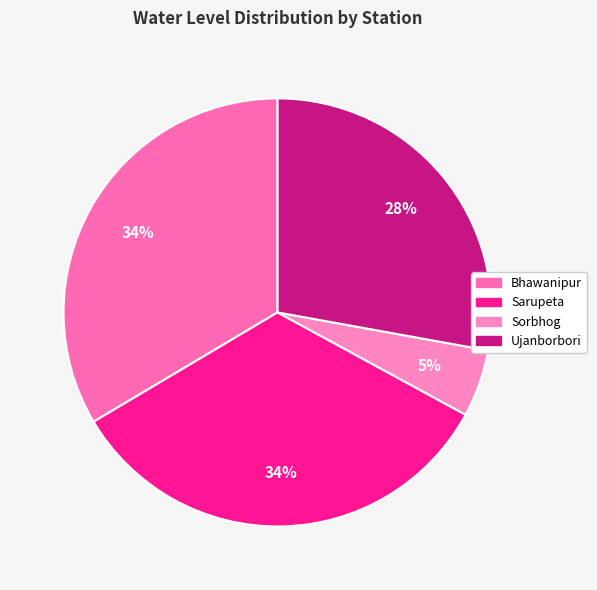

To the nearest percent, what is the combined percentage of Bhawanipur and Sorbhog?

39%